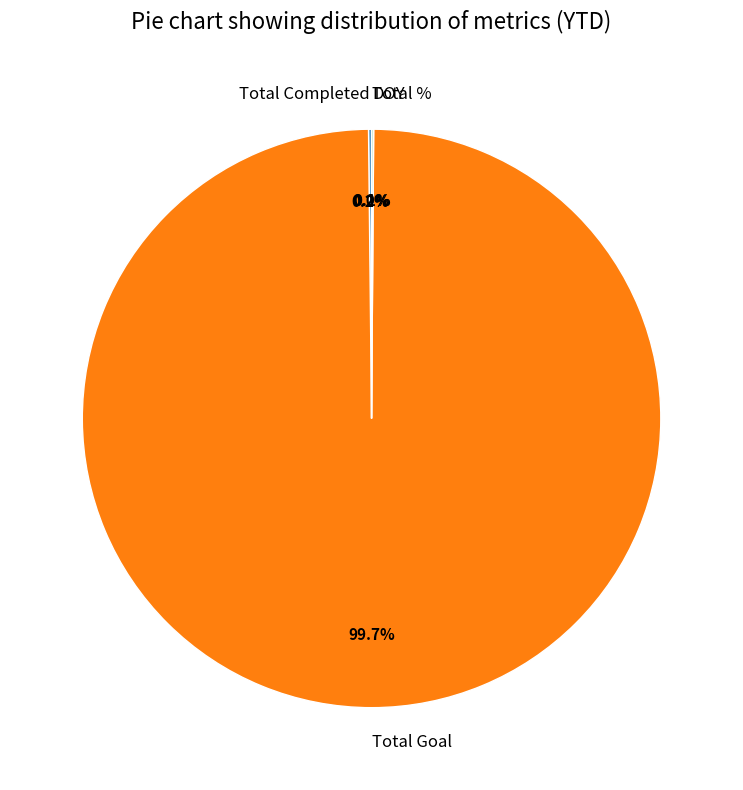

Which slice represents more than half of the pie?

Total Goal